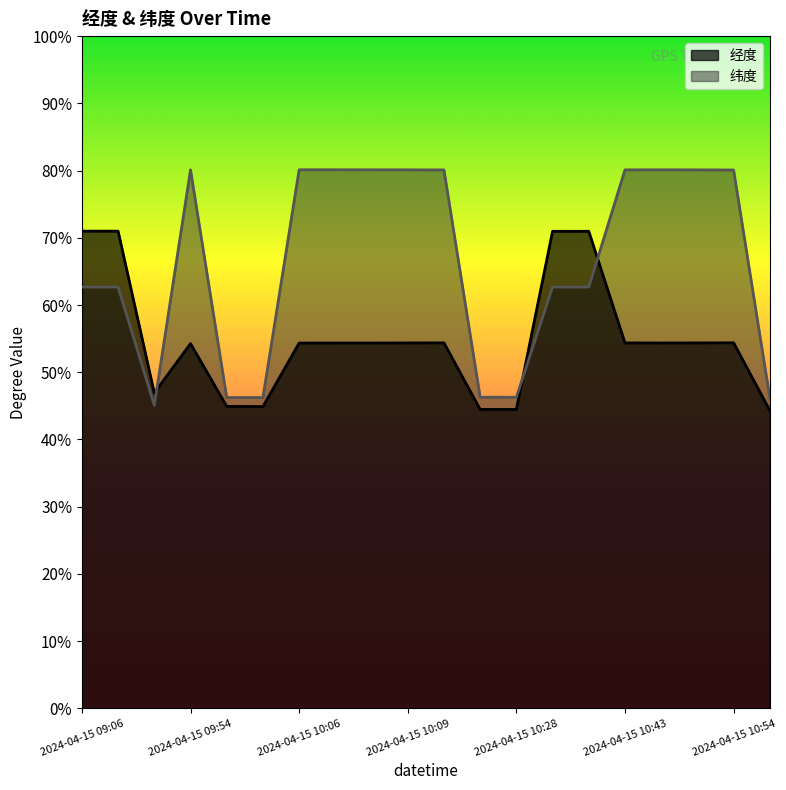

Which category has the highest value in the 经度 series?

2024-04-15 09:06:55